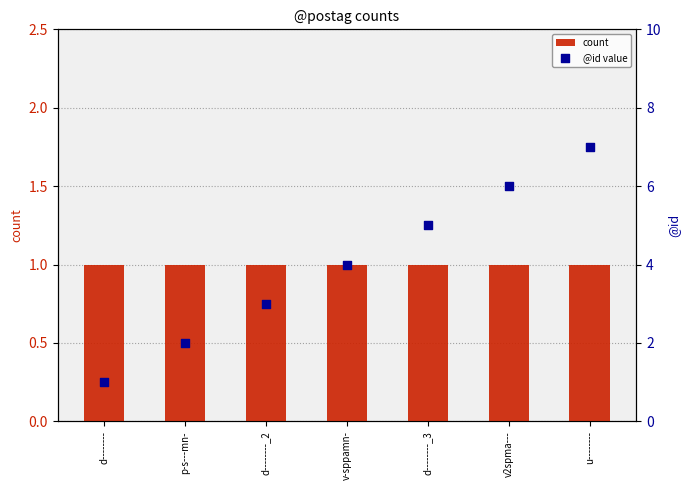

What are all the series names shown in the legend?

count, @id value